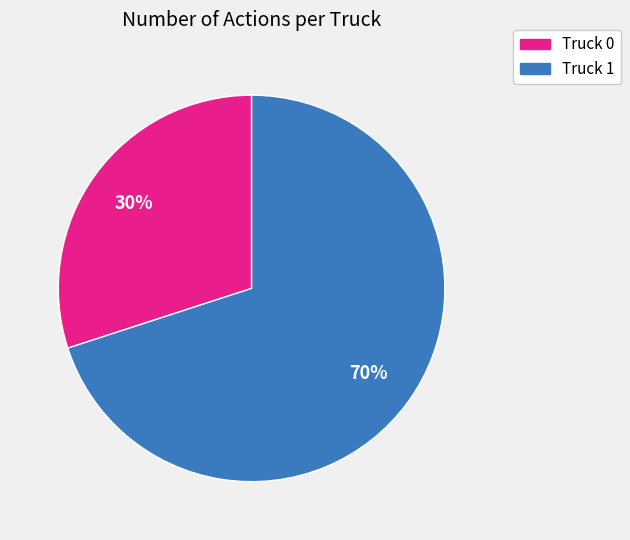

To the nearest percent, what is the combined percentage of Truck 0 and Truck 1?

100%